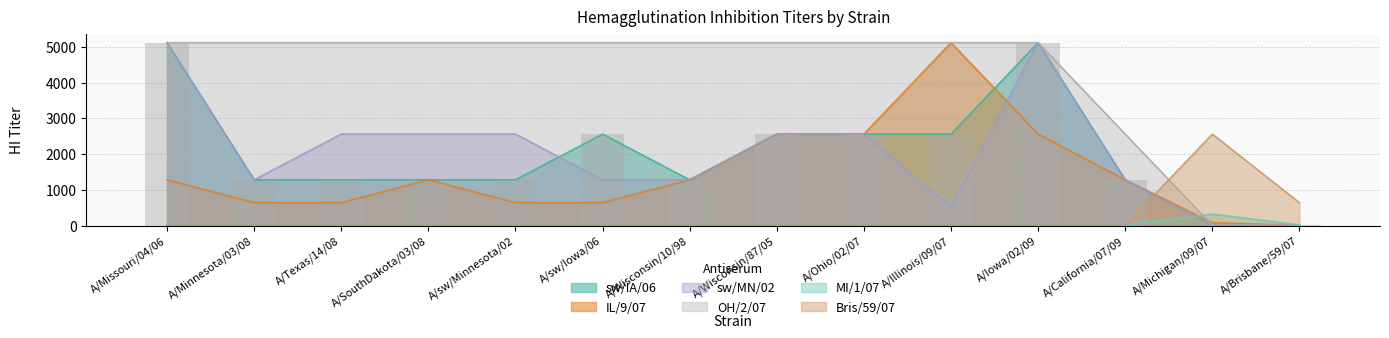

What is the difference between the sw/MN/02 values at A/Brisbane/59/07 and A/Texas/14/08?

2555